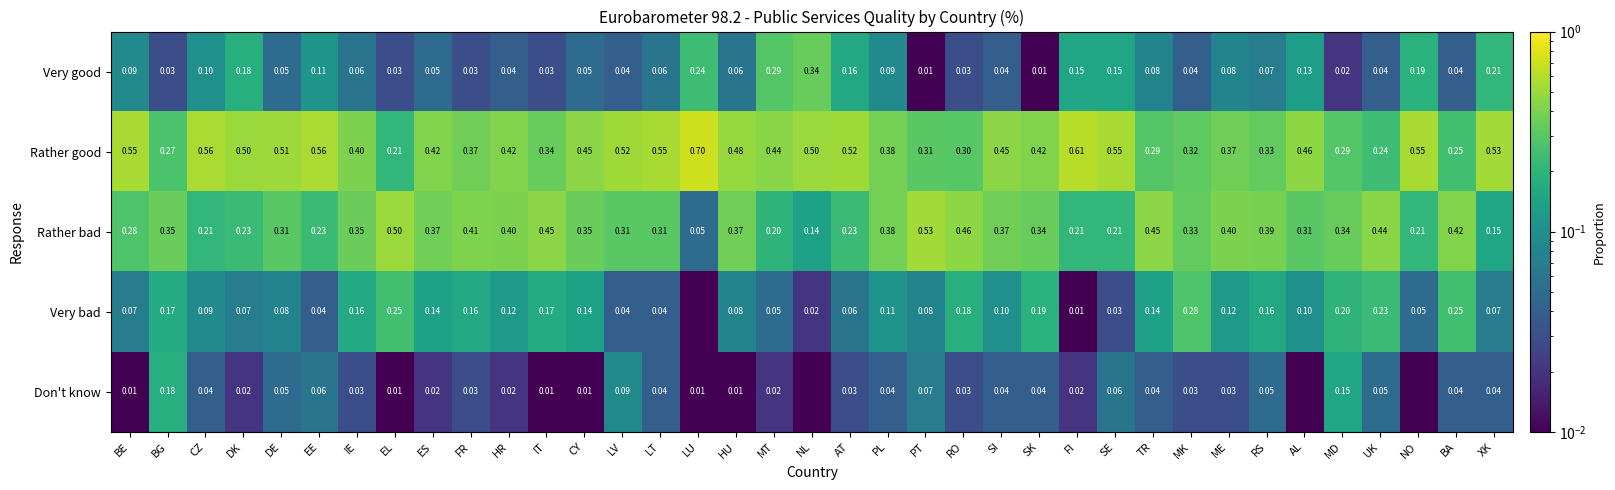

At which label is Rather bad closest to 0?

LU